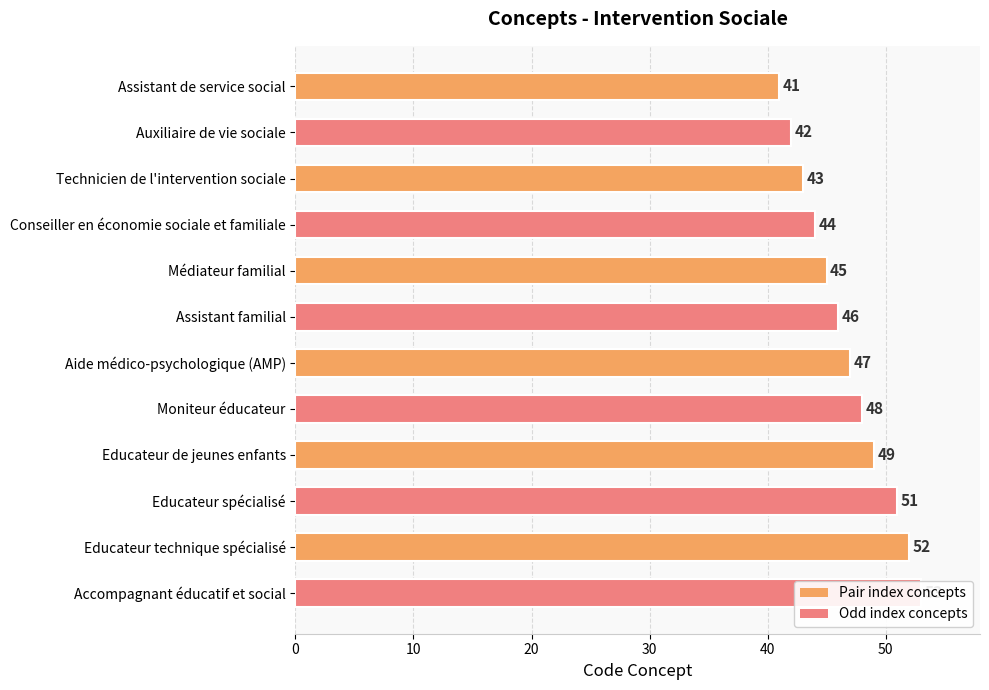

Are the bars horizontal?

Yes